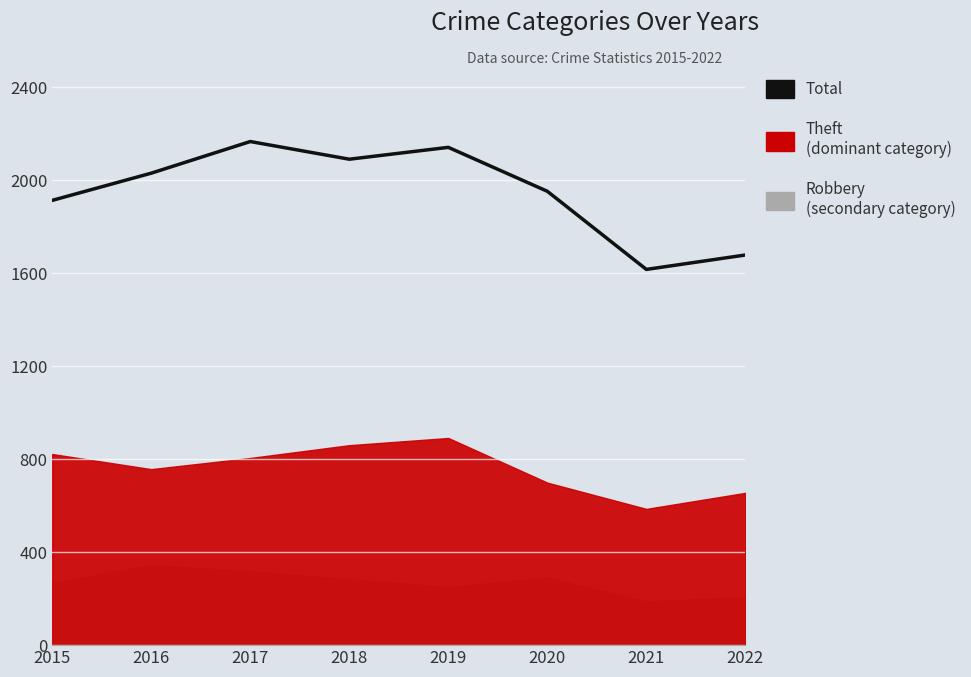

How many data points are less than 2030?

4